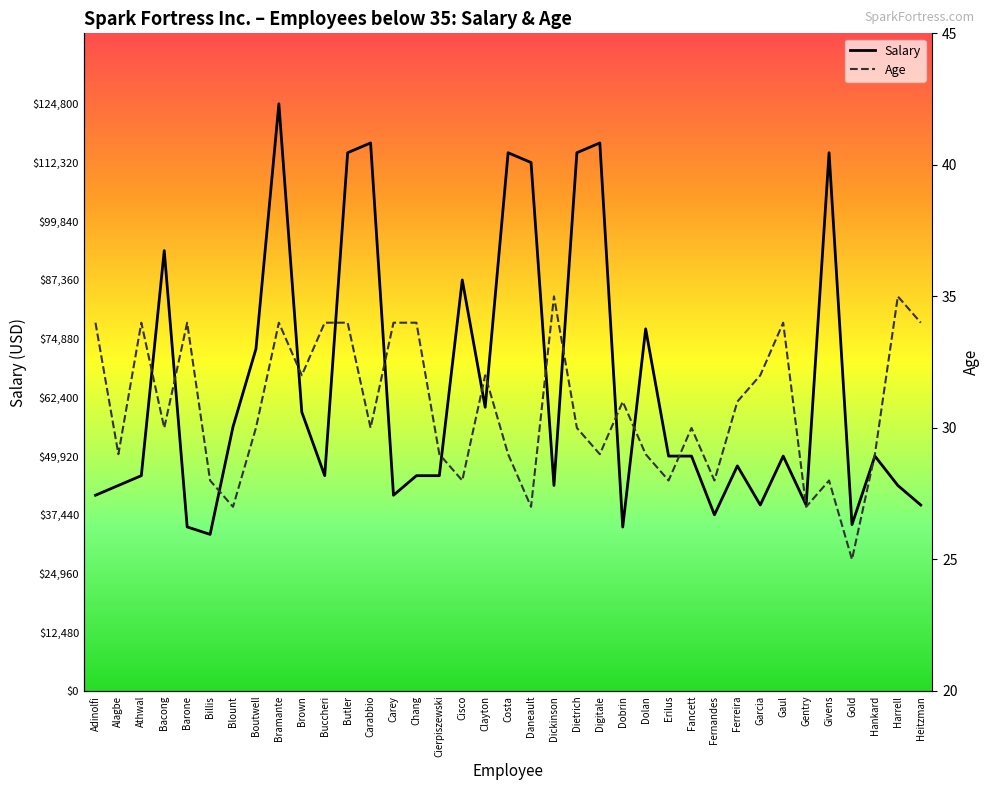

Rank the series by their average value, from highest to lowest.

Salary, Age